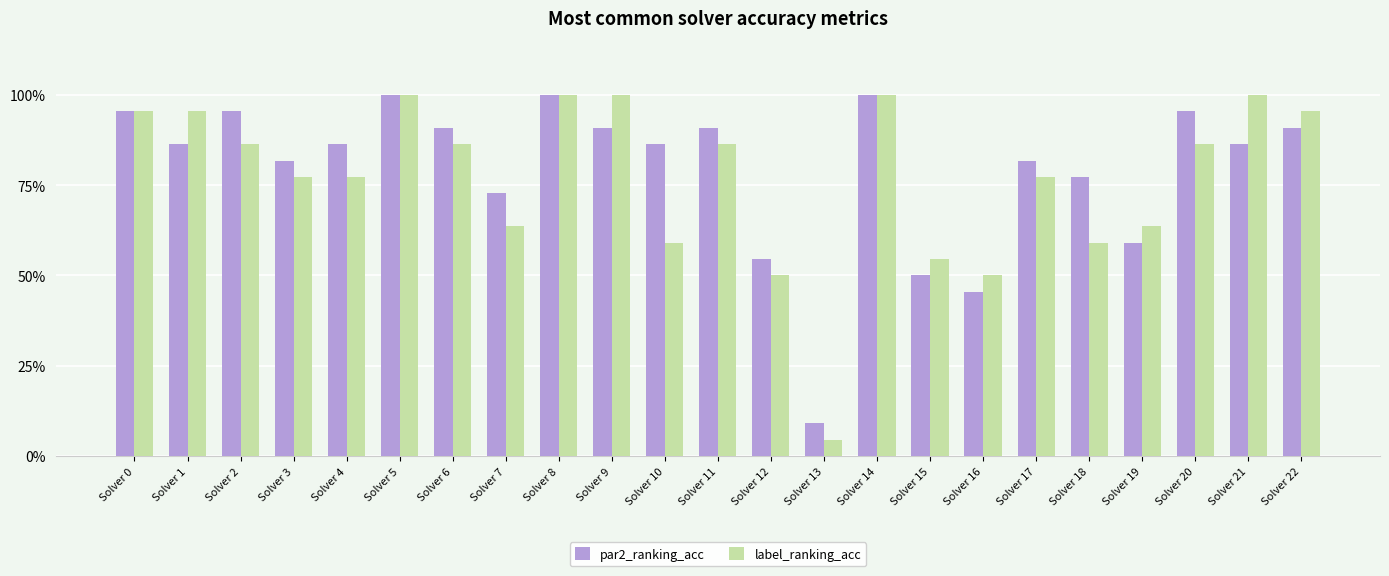

Which label corresponds to the smallest value in the chart?

Solver 13